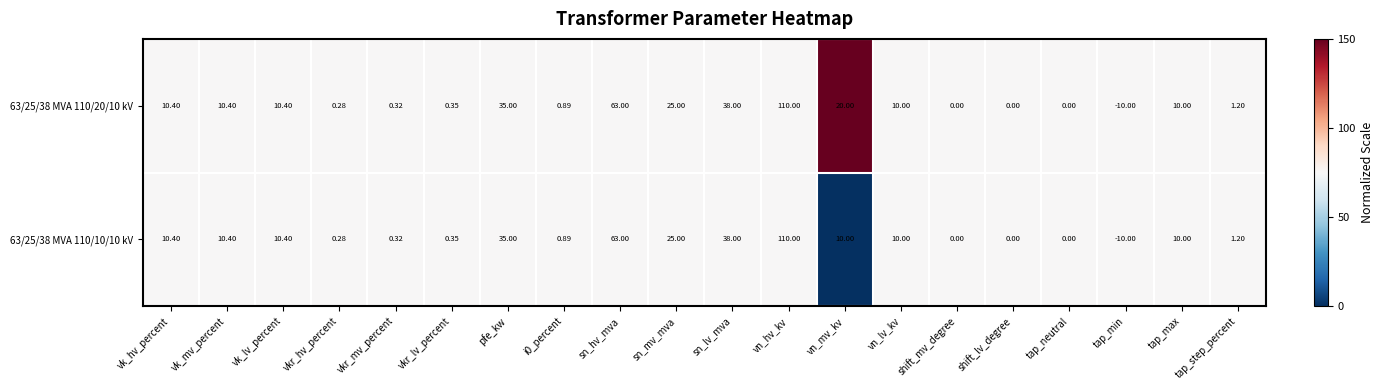

Where does the 63/25/38 MVA 110/10/10 kV series first go above 10?

vk_hv_percent